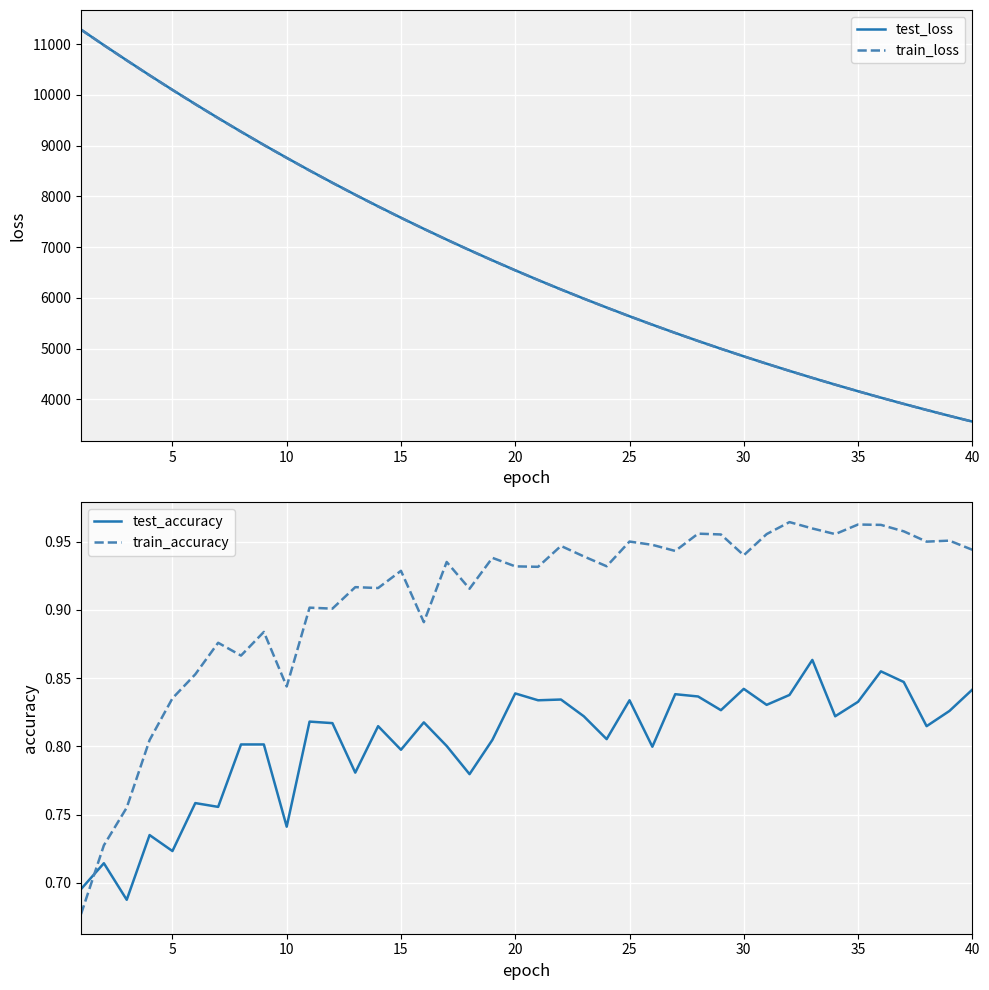

The value of test_loss at 20 is 9026.8. True or false?

False